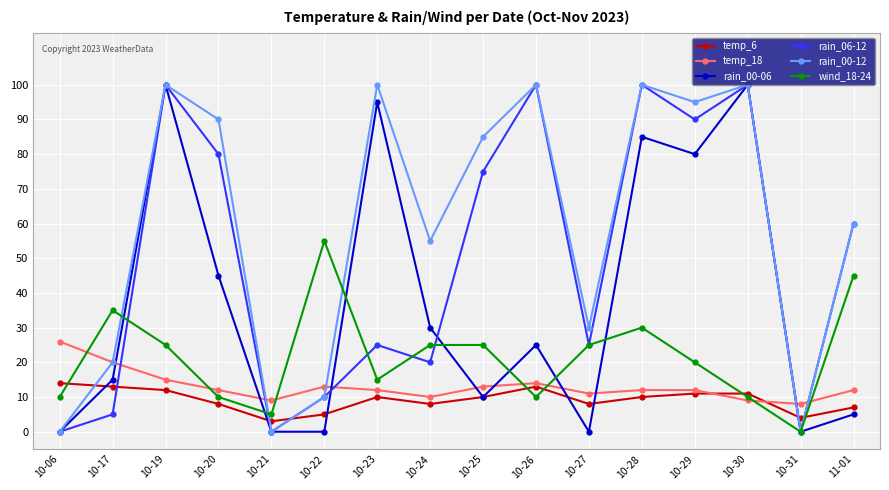

Which series has the largest total across all categories?

rain_00-12